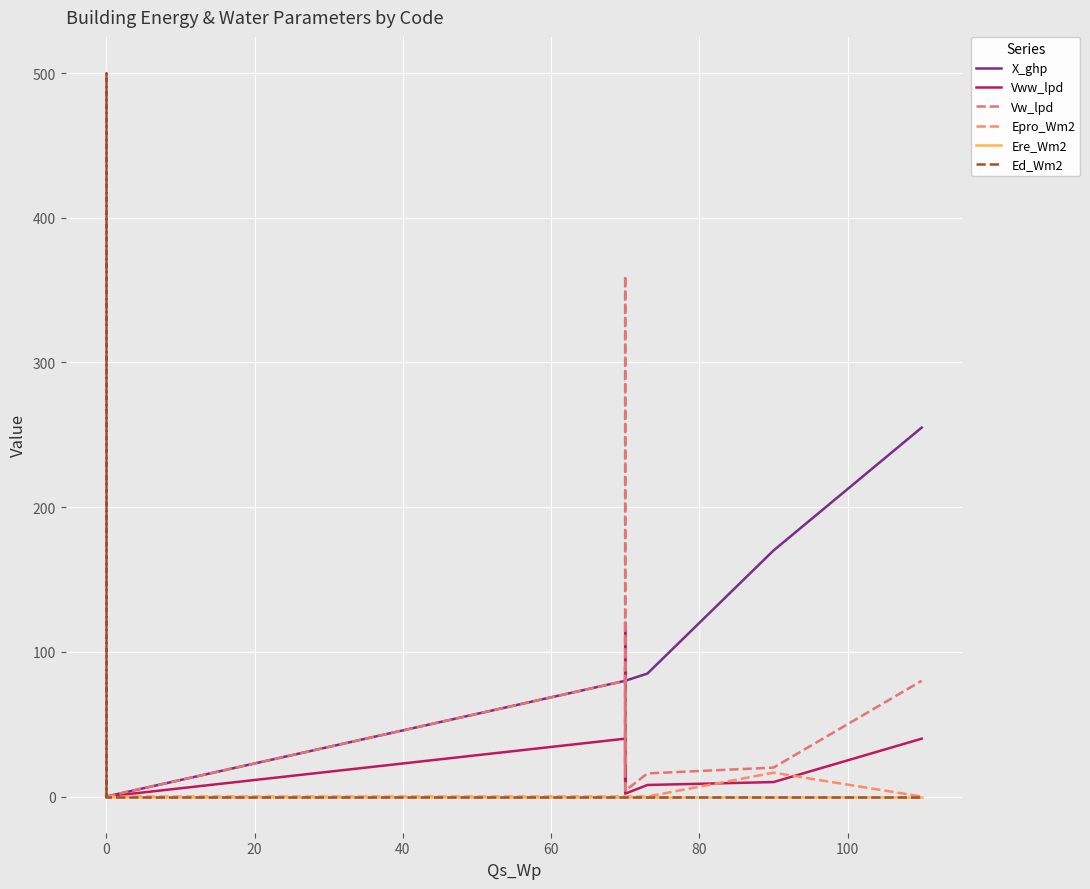

What is the difference between the maximum and minimum values in the Epro_Wm2 series?

16.5